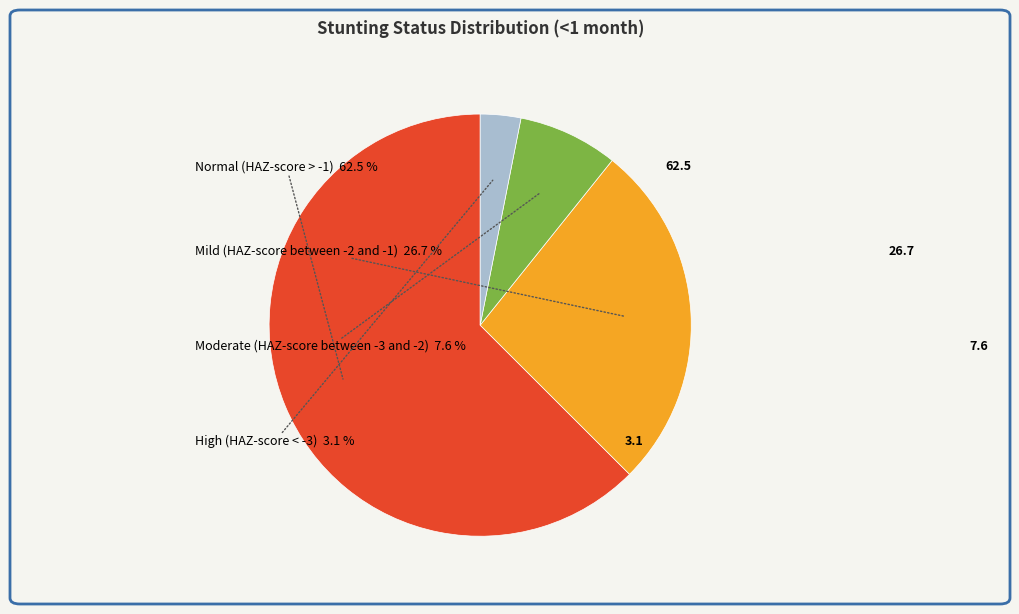

Does any single category account for the majority?

Yes